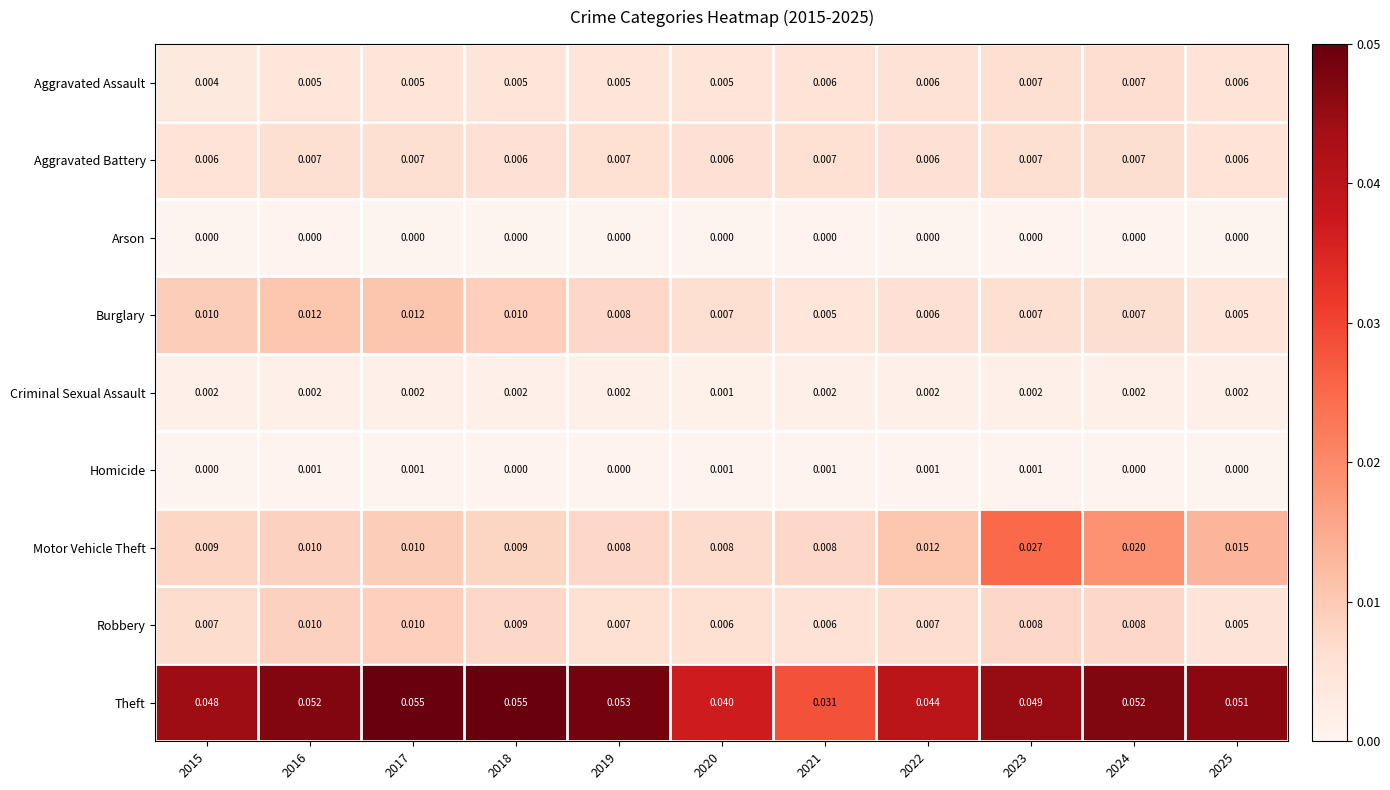

Which series has the largest total across all categories?

Theft